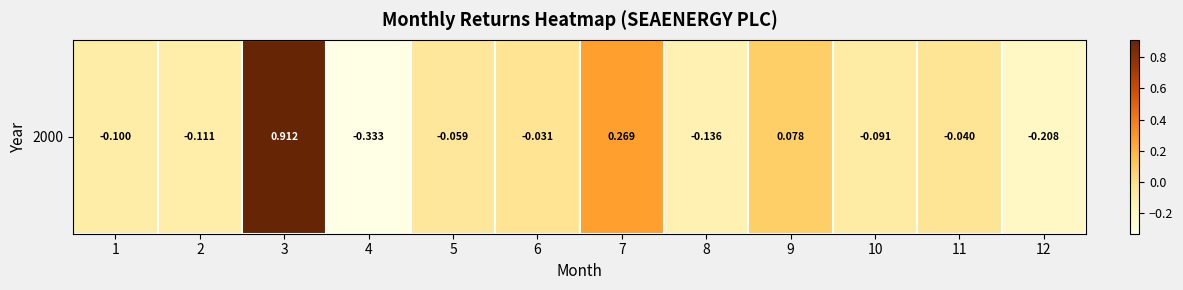

At which label does the data first exceed 0?

3